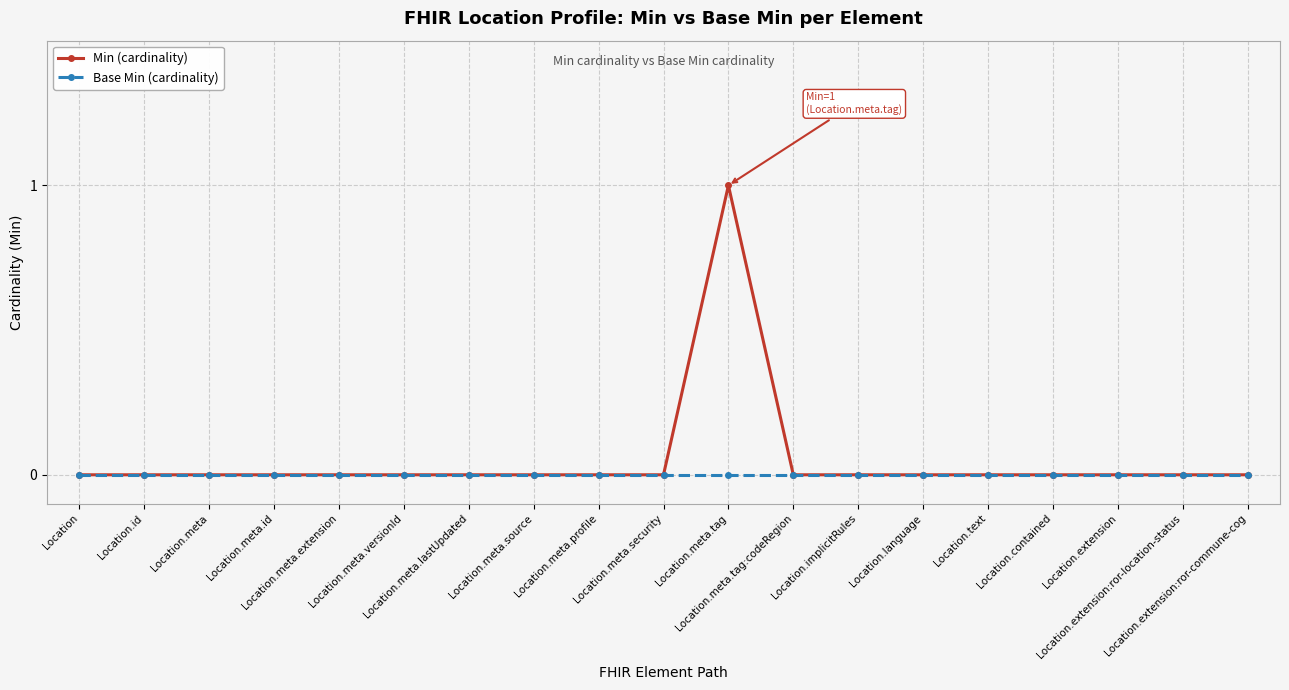

Which series has the widest spread of values?

Min (cardinality)